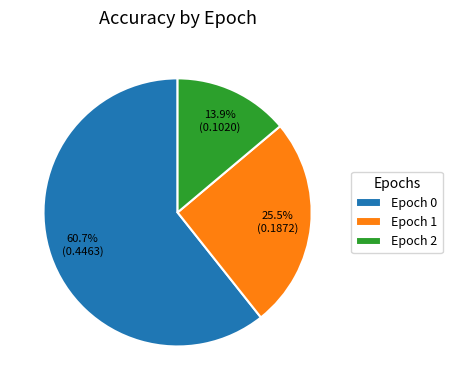

Do Epoch 1 and Epoch 0 together represent more than half of the pie?

Yes